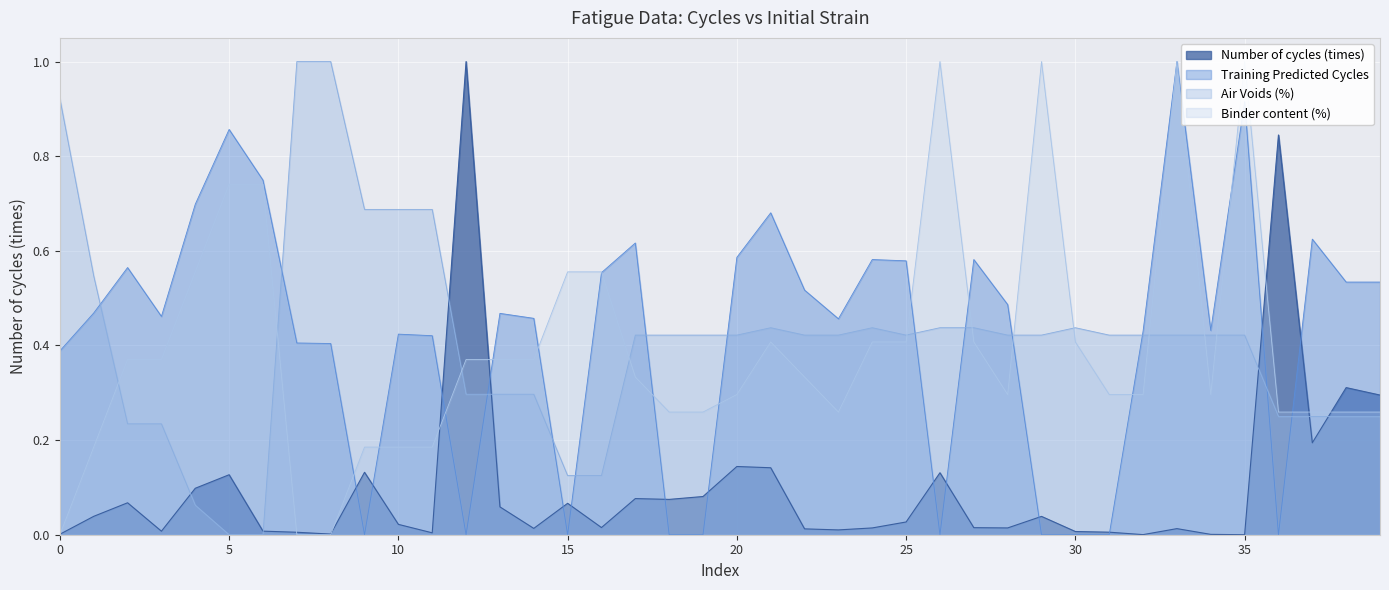

True or false: Air Voids (%) and Binder content (%) intersect in this chart.

True